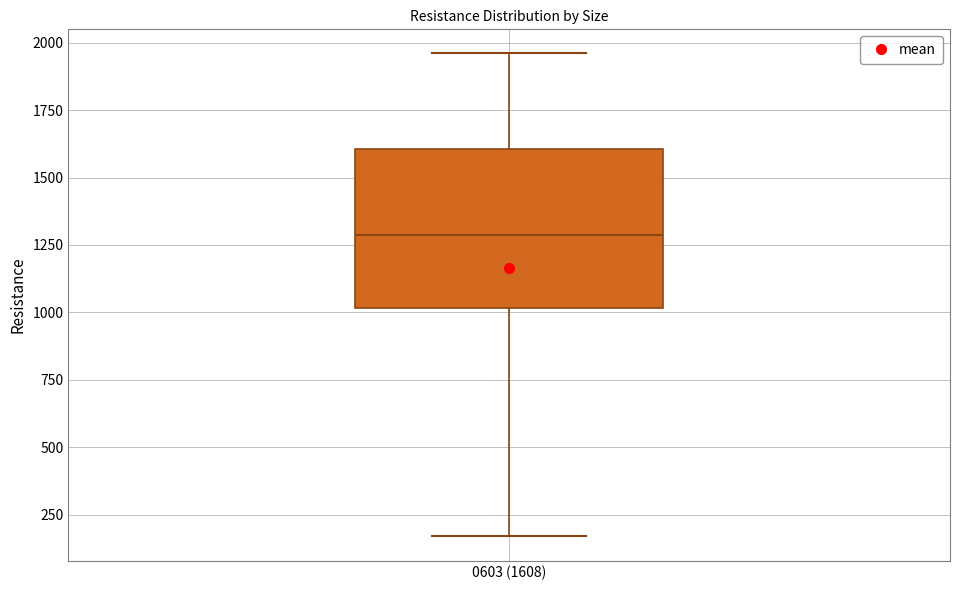

Read this box plot against the y-axis: the position of the median line, the range covered by the box, and the ends of both whiskers. The values are not printed on the chart, so give them approximately, as read against the axis.

median 1300, box 1000 to 1600, whiskers 150 to 1950